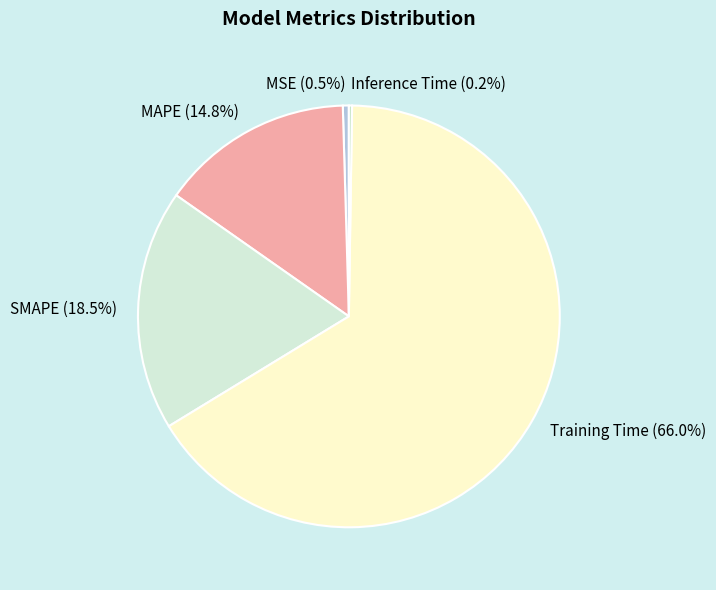

Is there a majority slice in this chart?

Yes